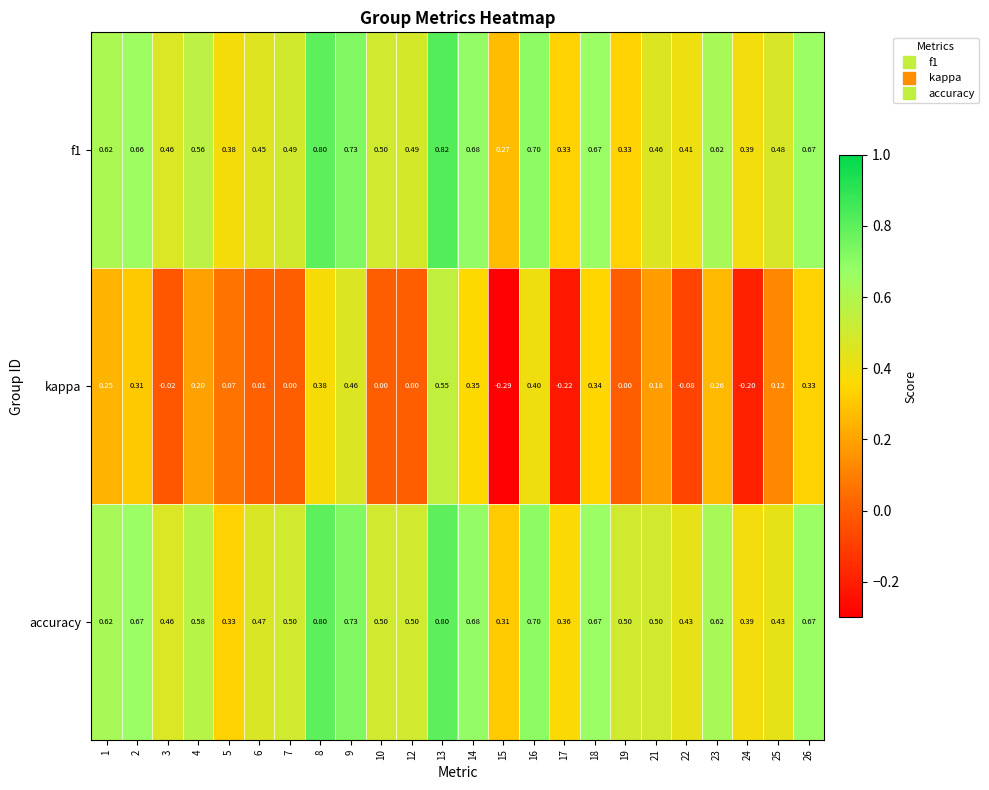

Which series has the largest total across all categories?

accuracy